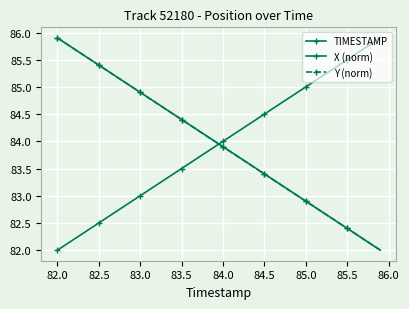

True or false: Y (norm) has more than 0 points higher than both neighbors.

False